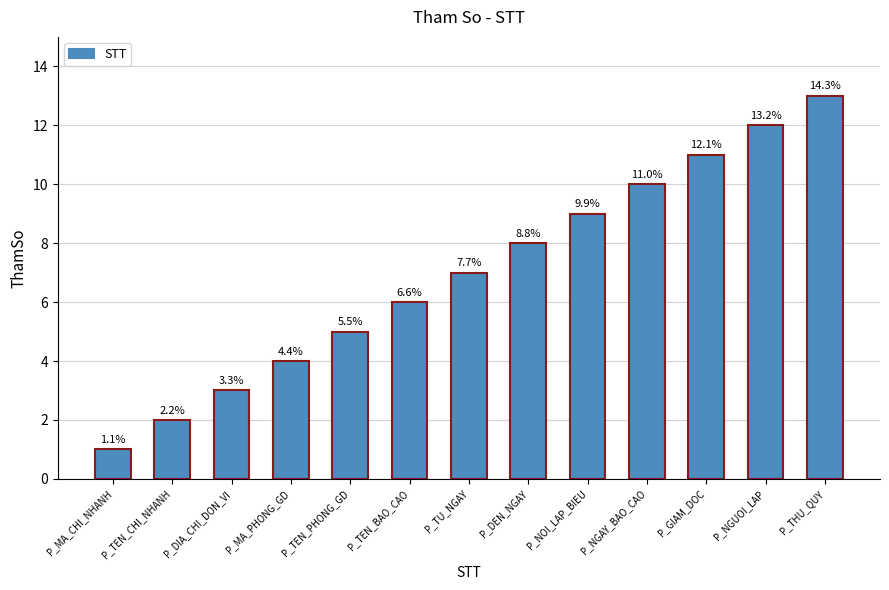

How many bars are there in total?

13